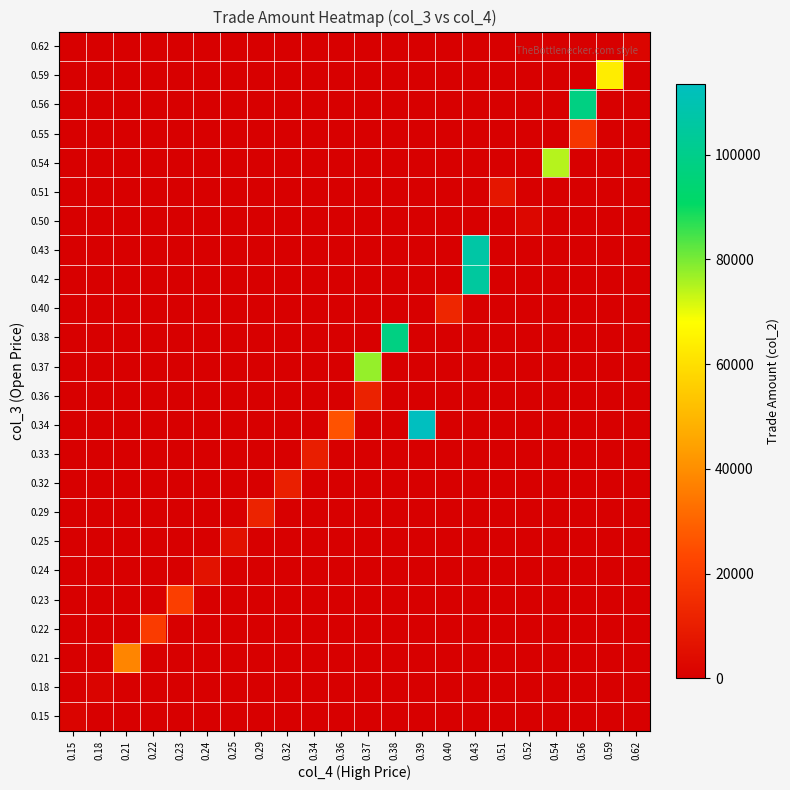

What is the total value across all series at 0.59?

63650